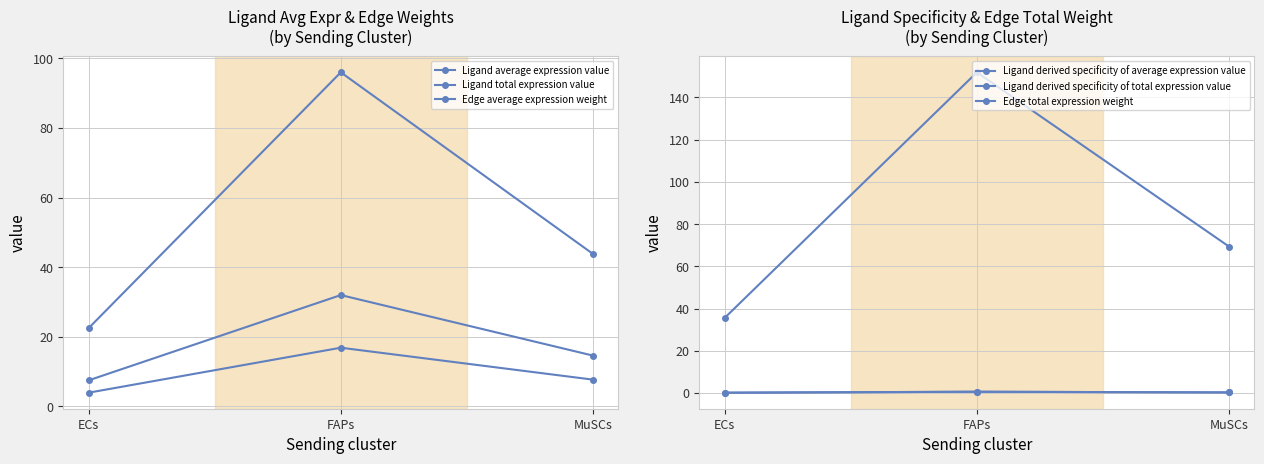

Read the Edge total expression weight value at ECs.

35.5